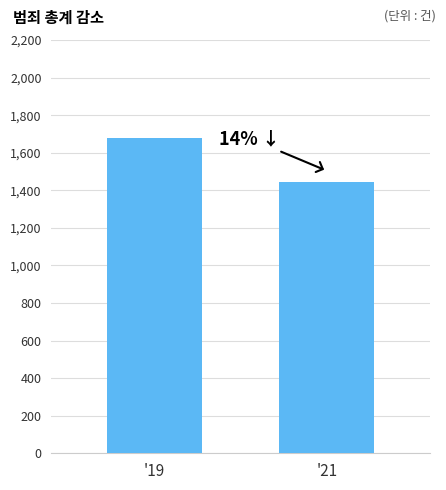

True or false: the data shows 1444 at '21.

True